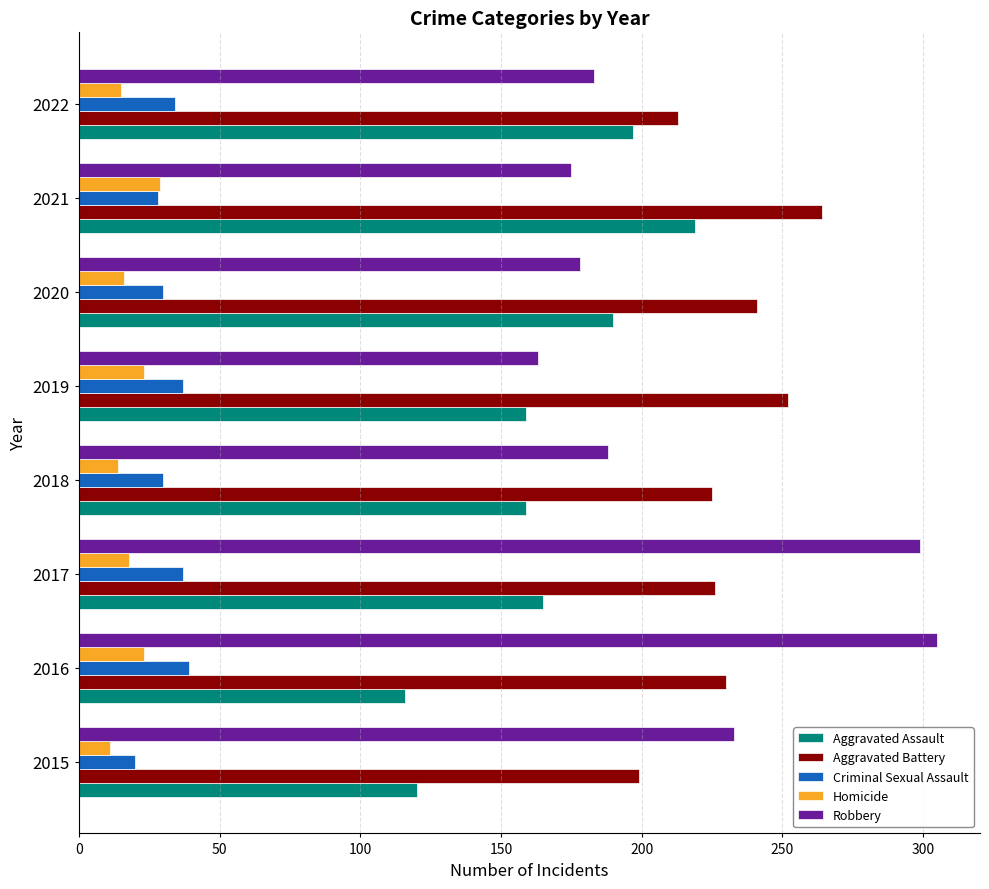

Which series has the largest total across all categories?

Aggravated Battery